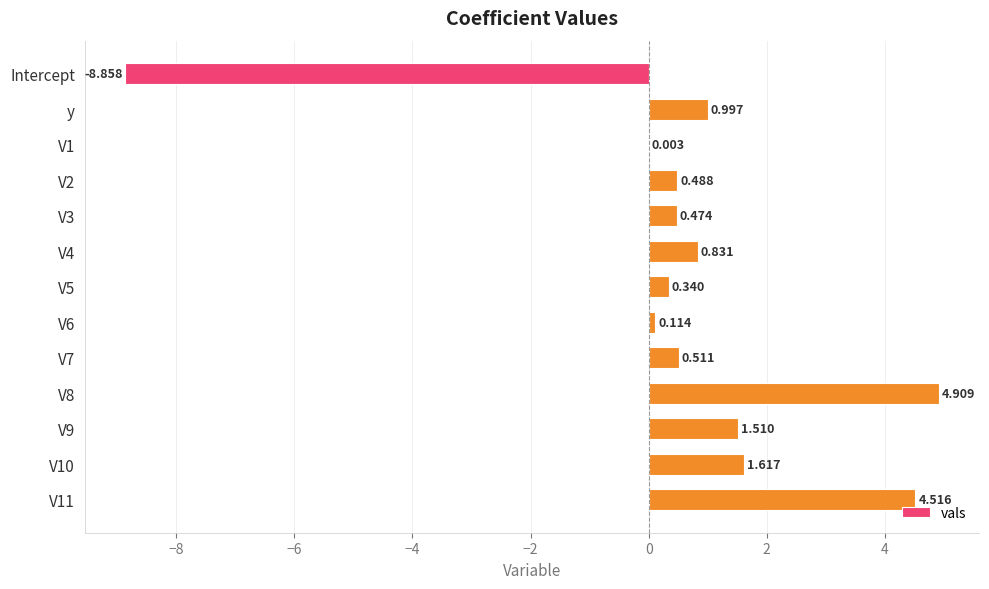

Where is the data nearest to the value -1?

V1